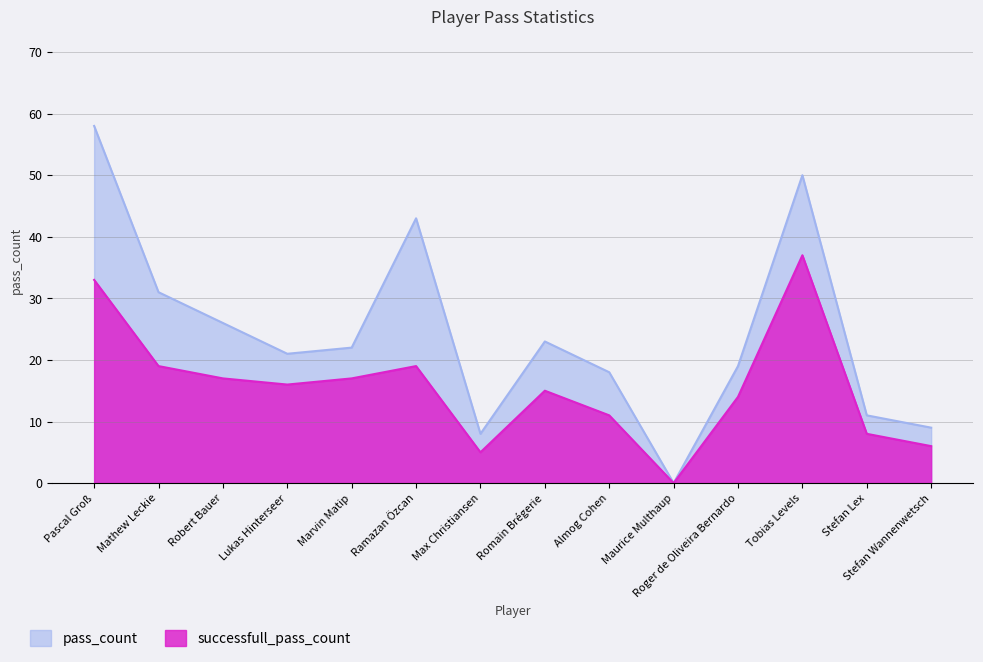

Which series has the largest total across all categories?

pass_count